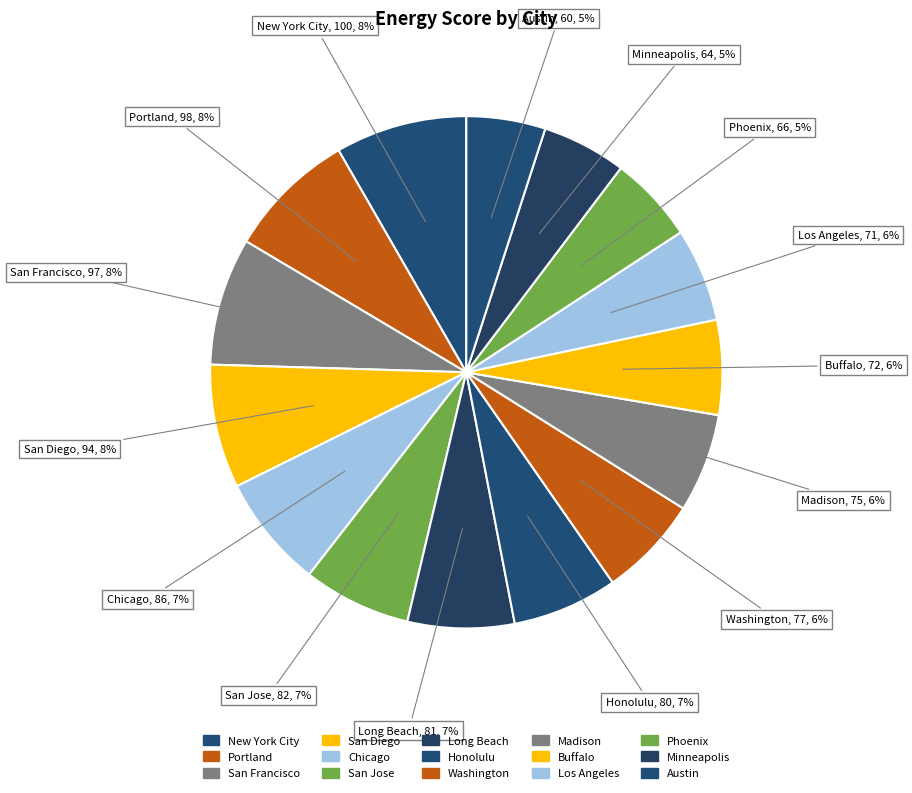

Is it true that Chicago is 7% of the pie?

True